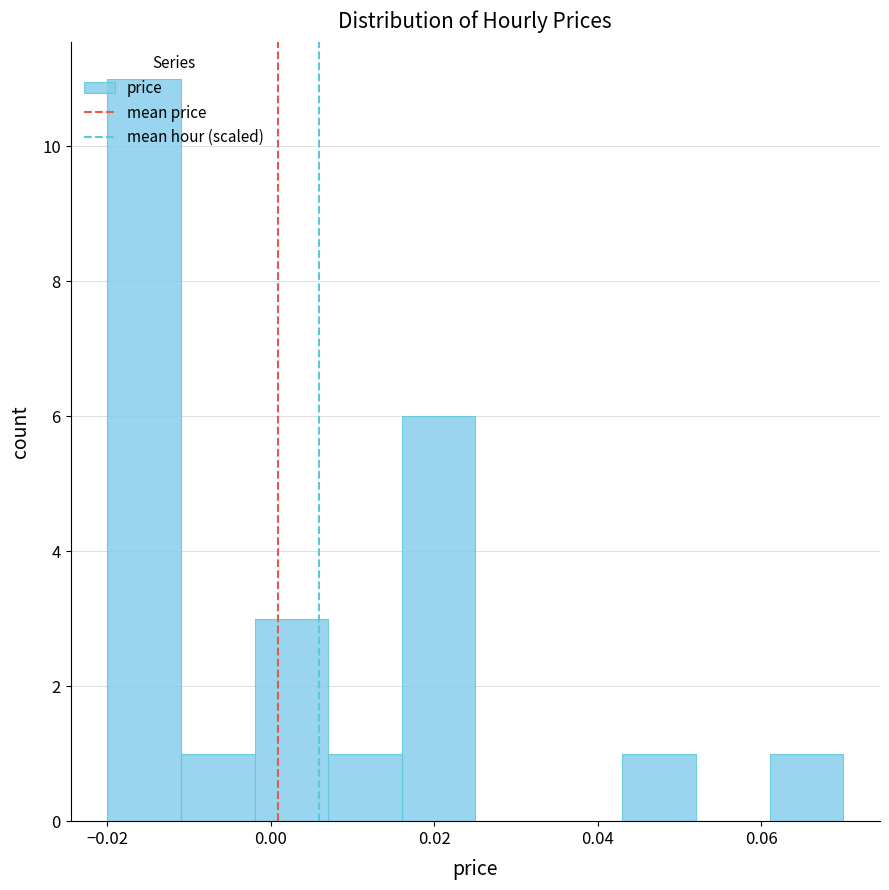

Reading left to right, list every bar in this chart as the range it spans on the x-axis followed by its height. Neither the bar edges nor the heights are printed on the chart, so give them approximately, as read against the axes.

-0.020 to -0.011: 11
-0.011 to -0.002: 1
-0.002 to 0.007: 3
0.007 to 0.016: 1
0.016 to 0.025: 6
0.025 to 0.034: 0
0.034 to 0.043: 0
0.043 to 0.052: 1
0.052 to 0.061: 0
0.061 to 0.070: 1